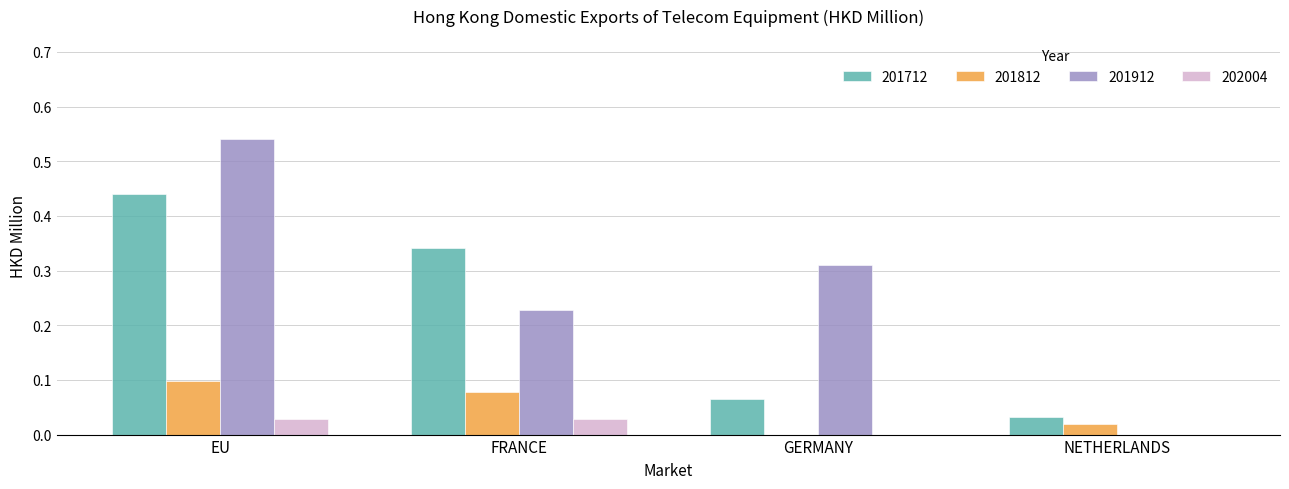

Which category has the highest value in the 201912 series?

EU